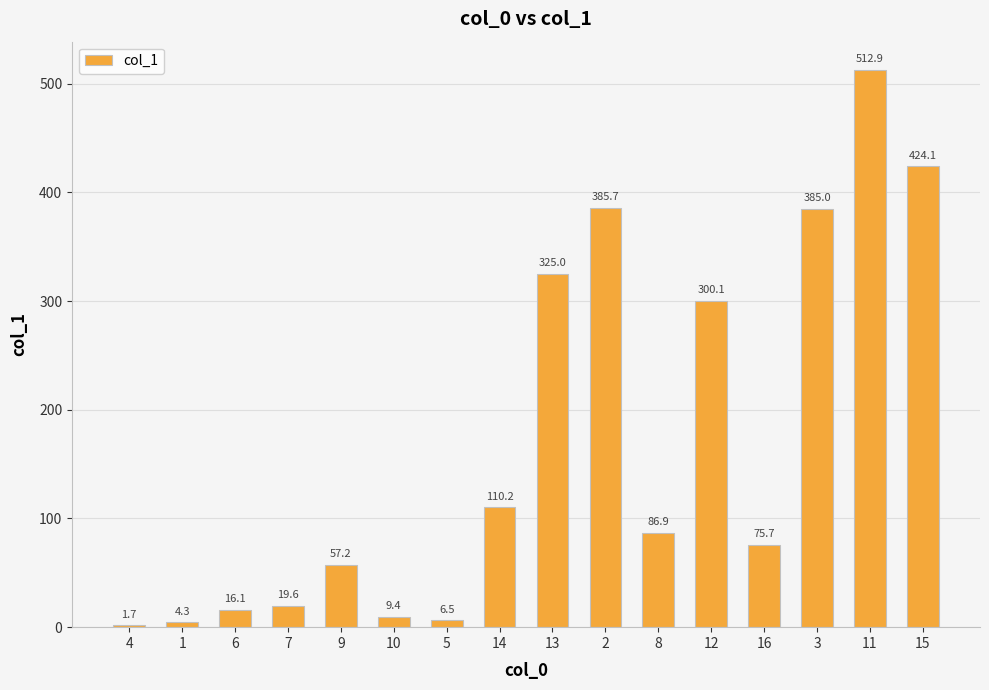

Count the number of categories in the chart.

16